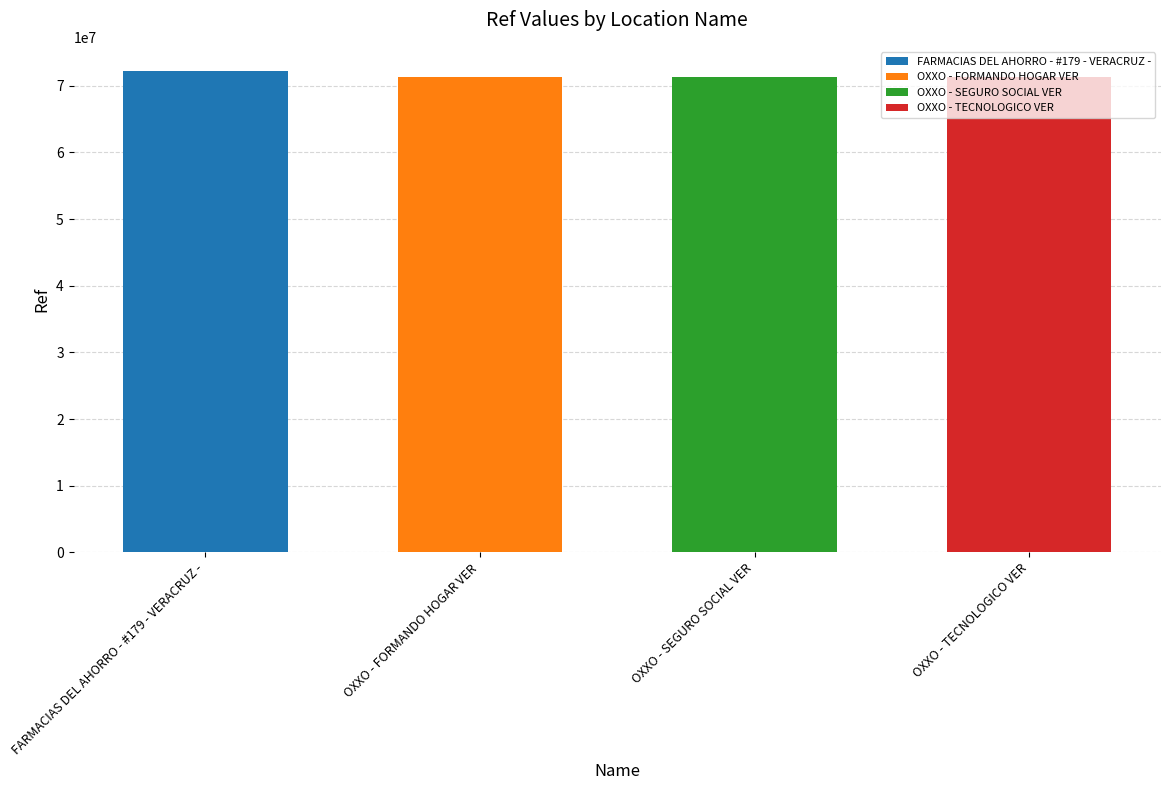

List the labels in order of value, smallest first.

OXXO - FORMANDO HOGAR VER, OXXO - TECNOLOGICO VER, OXXO - SEGURO SOCIAL VER, FARMACIAS DEL AHORRO - #179 - VERACRUZ -